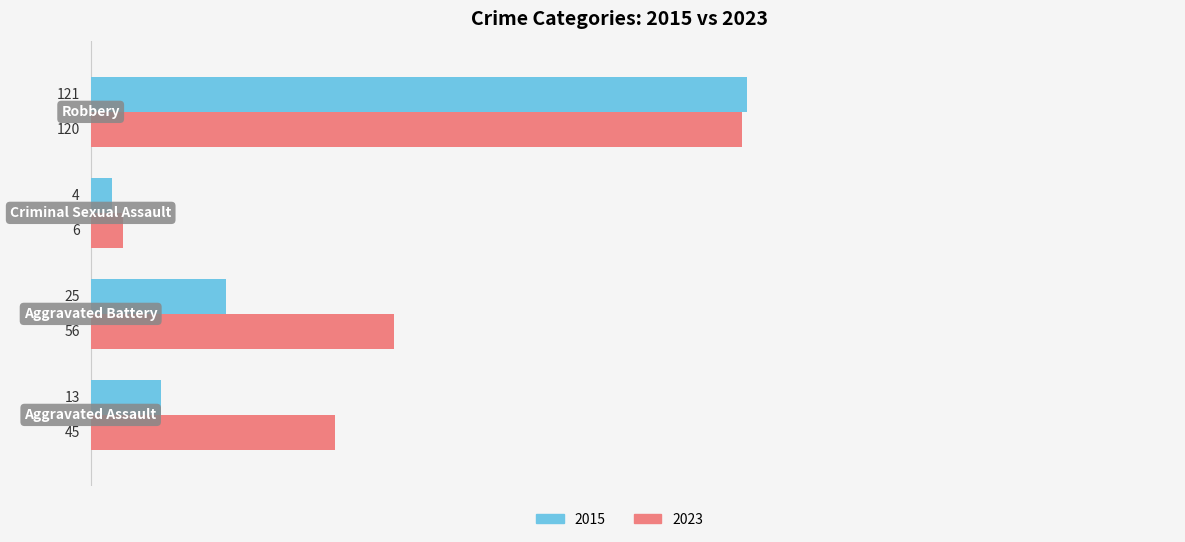

At how many categories does at least one series exceed 7?

3